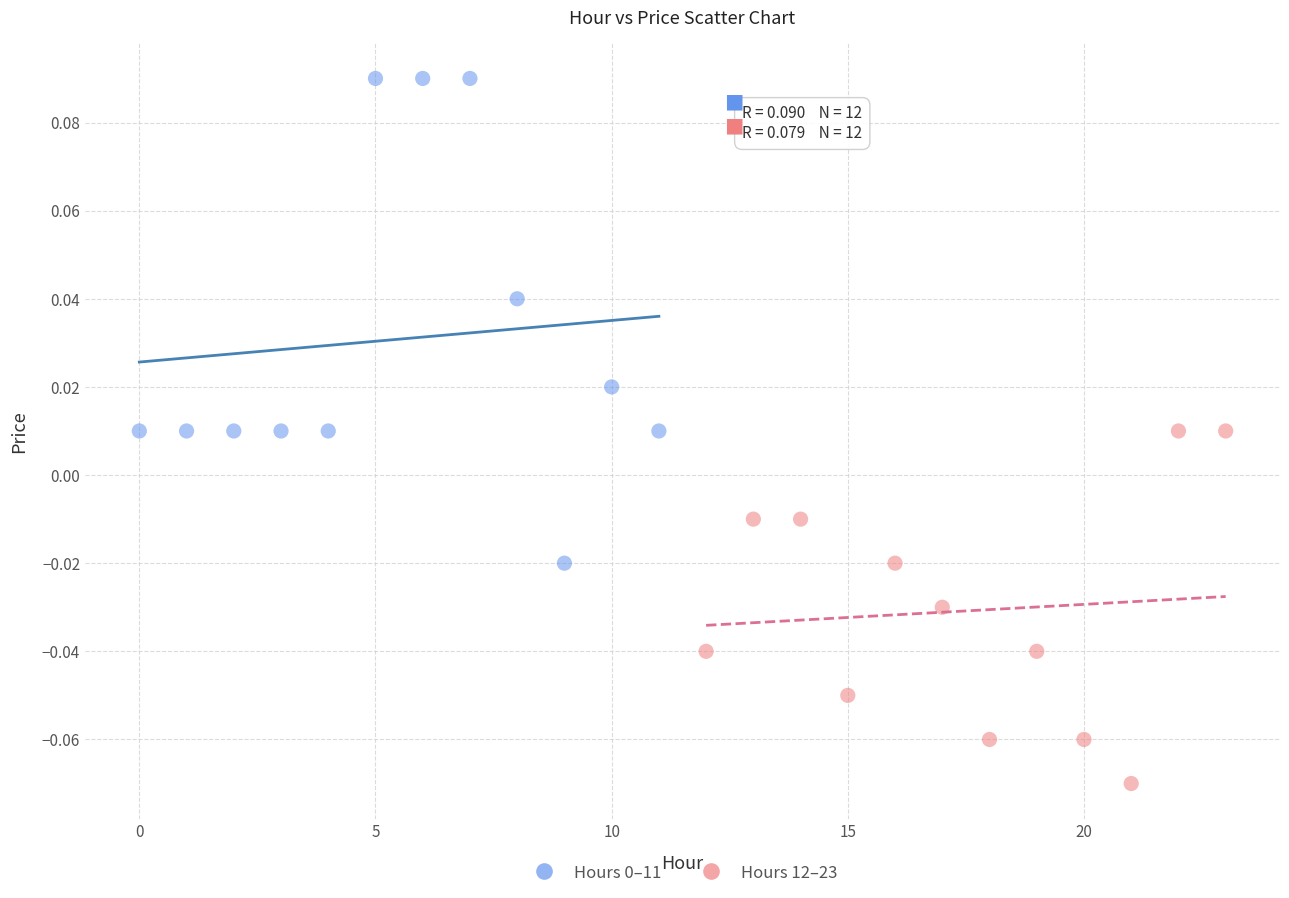

Which series contains the lowest Y value?

Hours 12–23